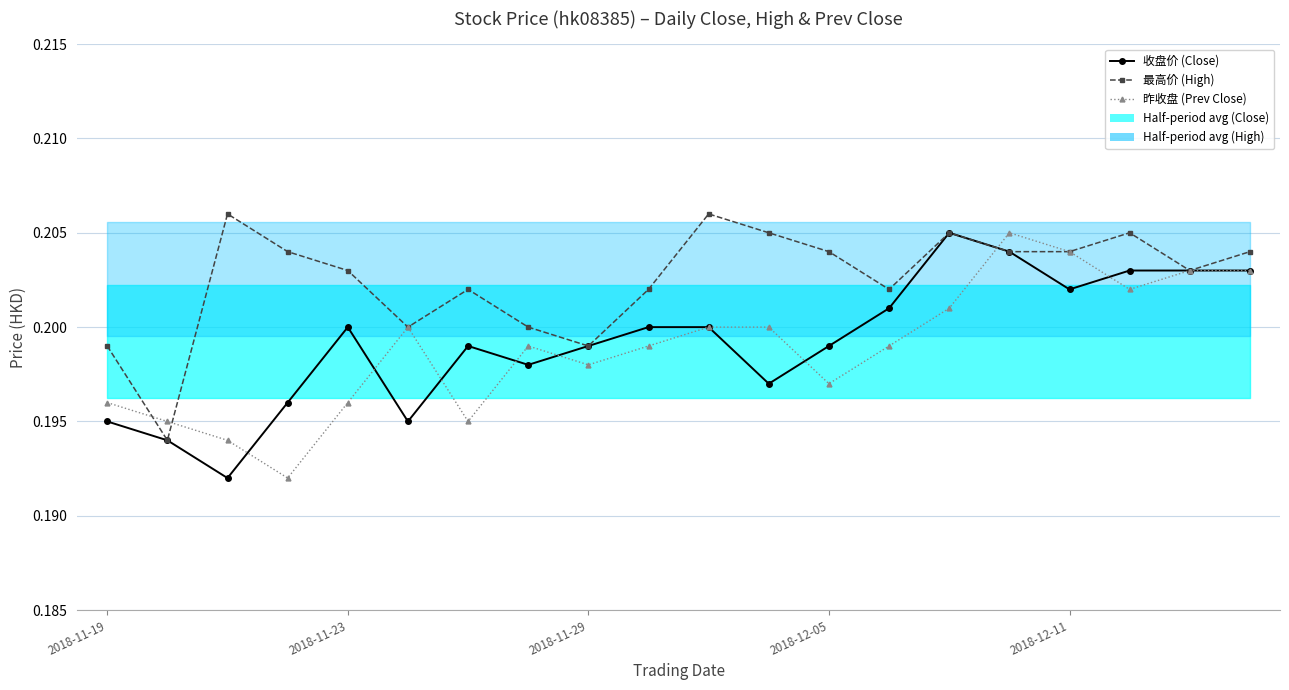

True or false: 收盘价 (Close) has more than 2 interior local peaks.

True